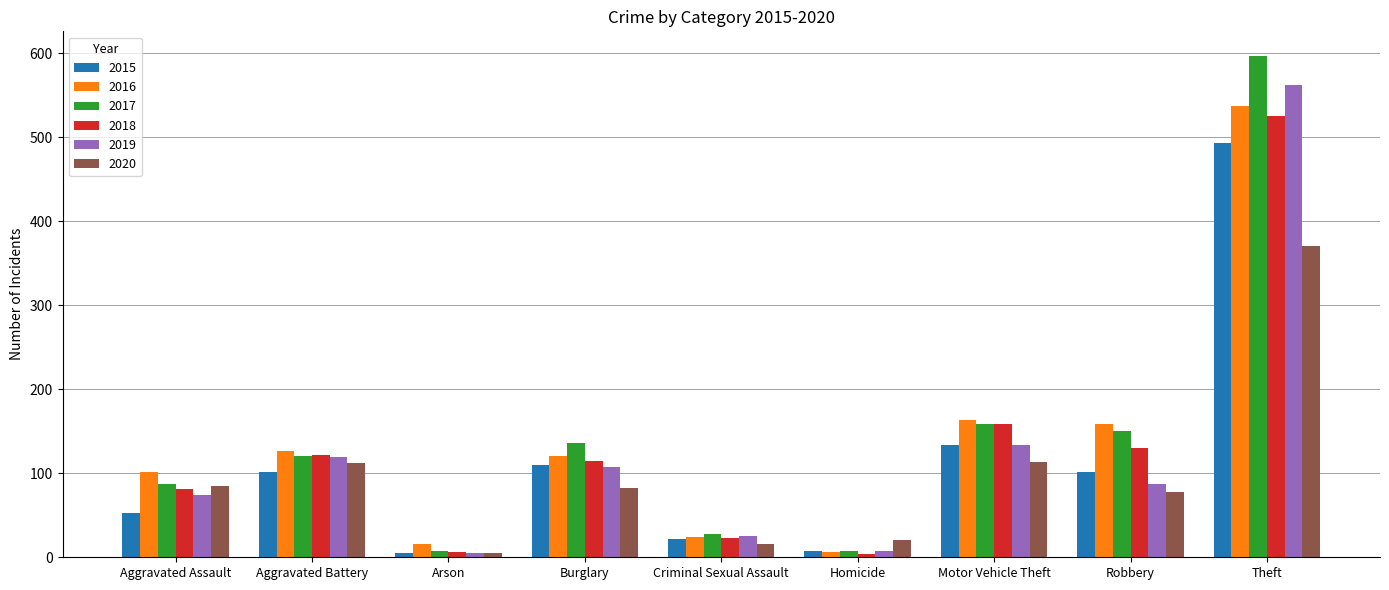

Between Criminal Sexual Assault and Homicide, which series saw the biggest shift?

2017